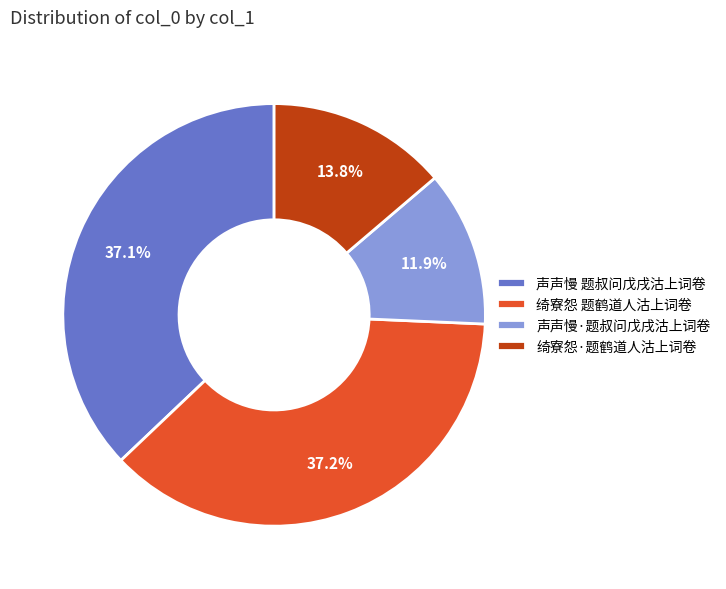

To the nearest percent, what portion does 绮寮怨 题鹤道人沽上词卷 represent?

37%